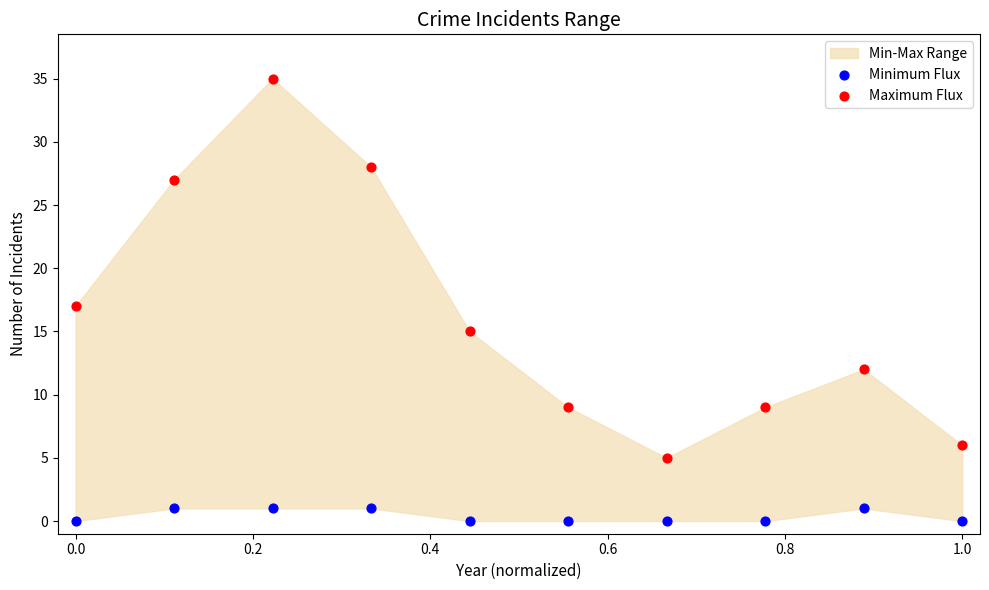

Which series contains the highest Y value?

Maximum Flux